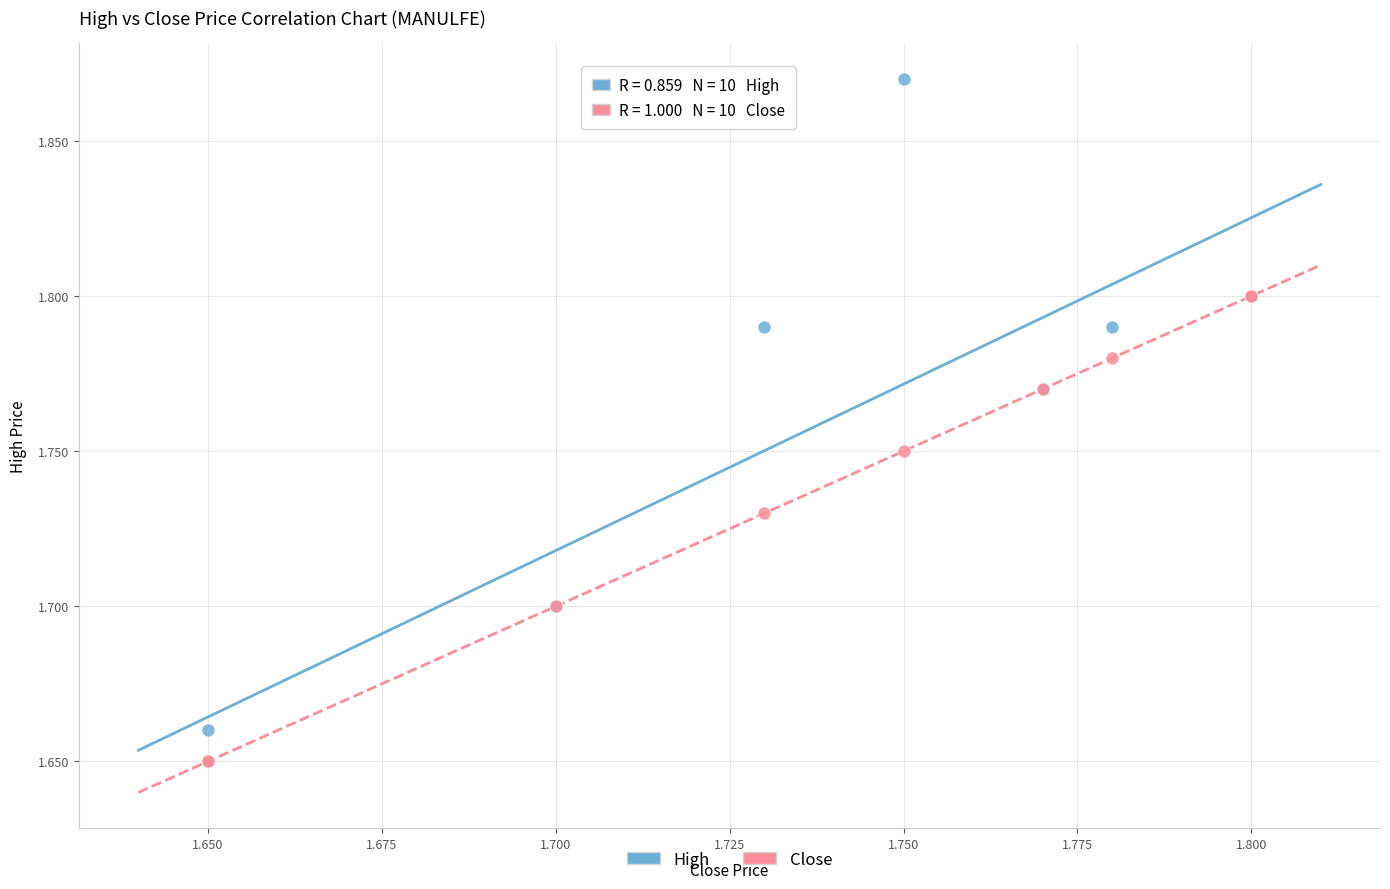

What are all the series names shown in the legend?

High, Close